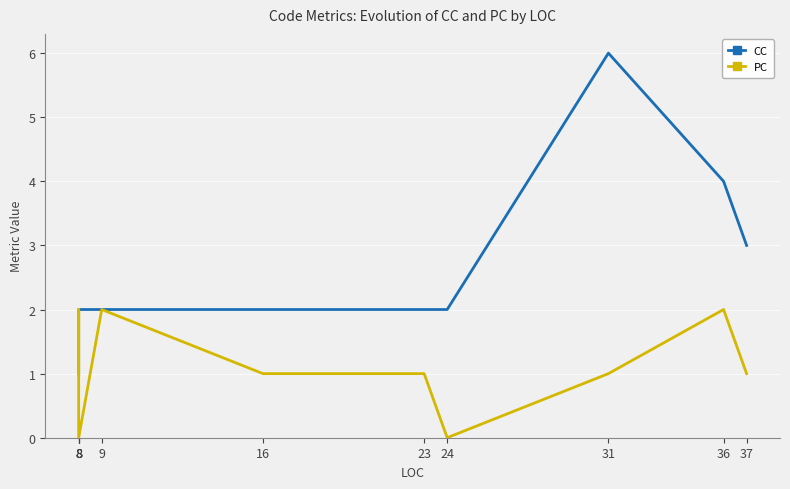

Rank the series by their average value, from highest to lowest.

CC, PC